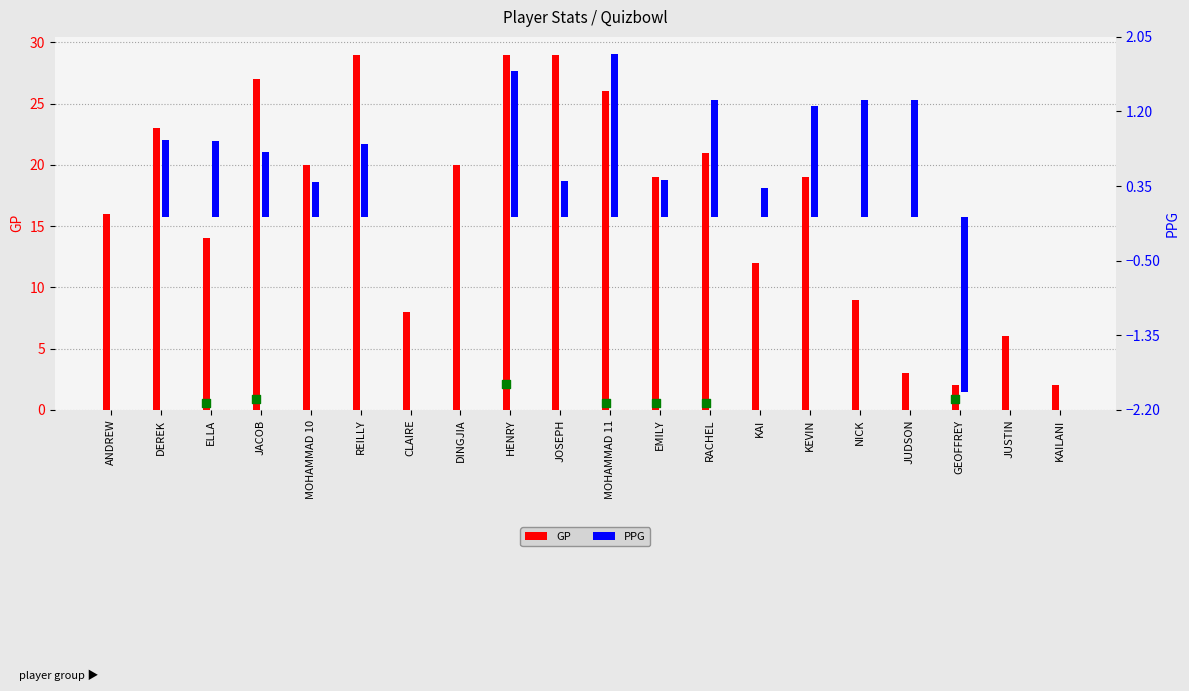

What are all the series names shown in the legend?

GP, PPG